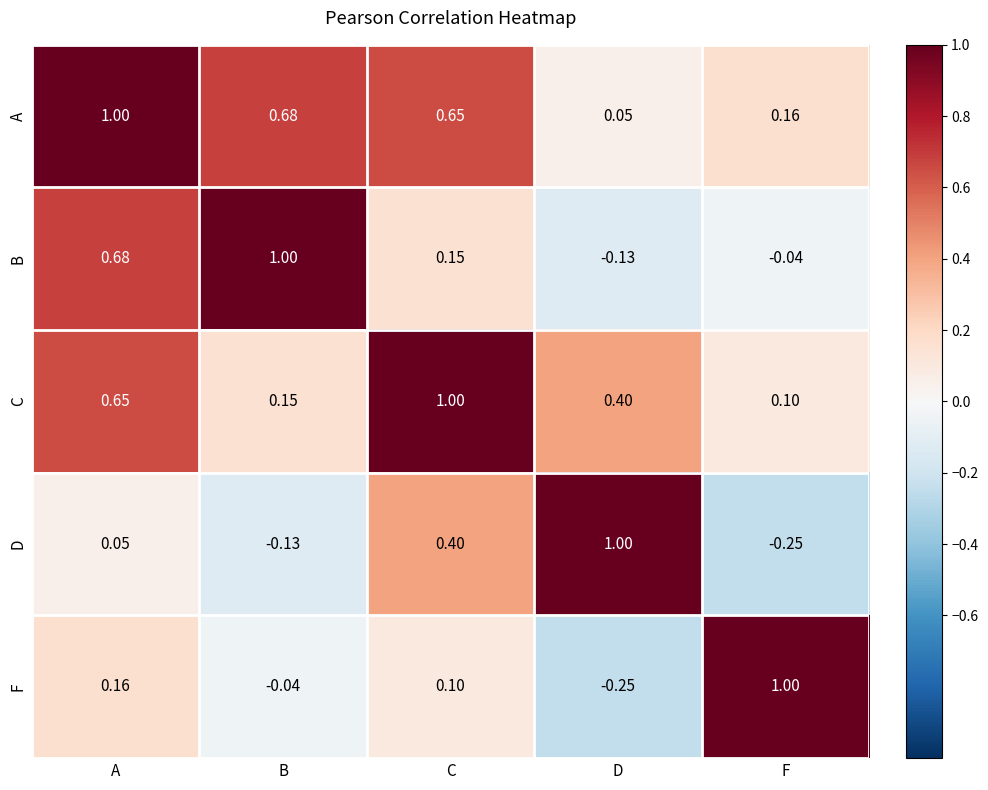

At which label does B first exceed 0?

A